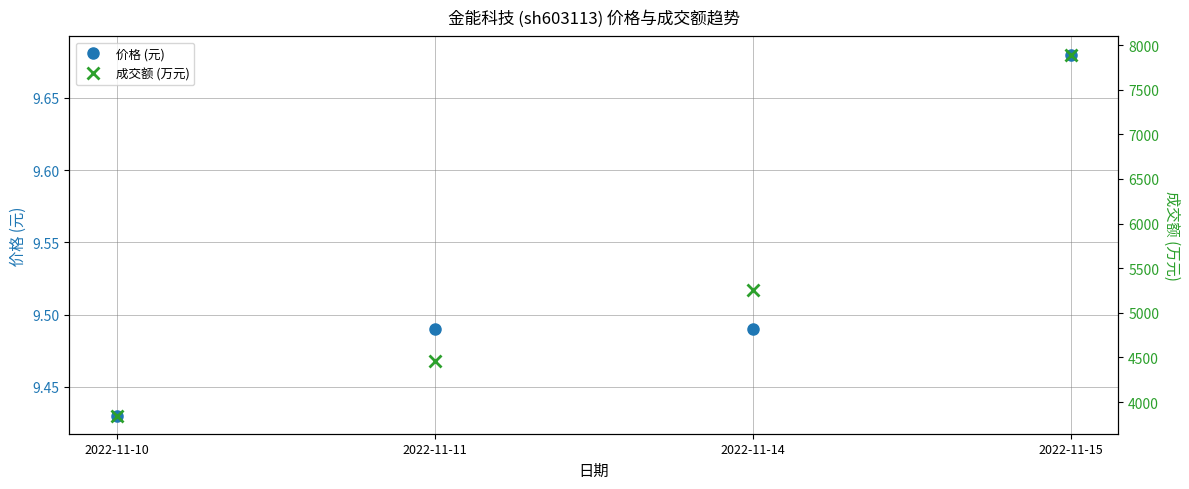

Which series has the largest range (max minus min)?

成交额 (万元)